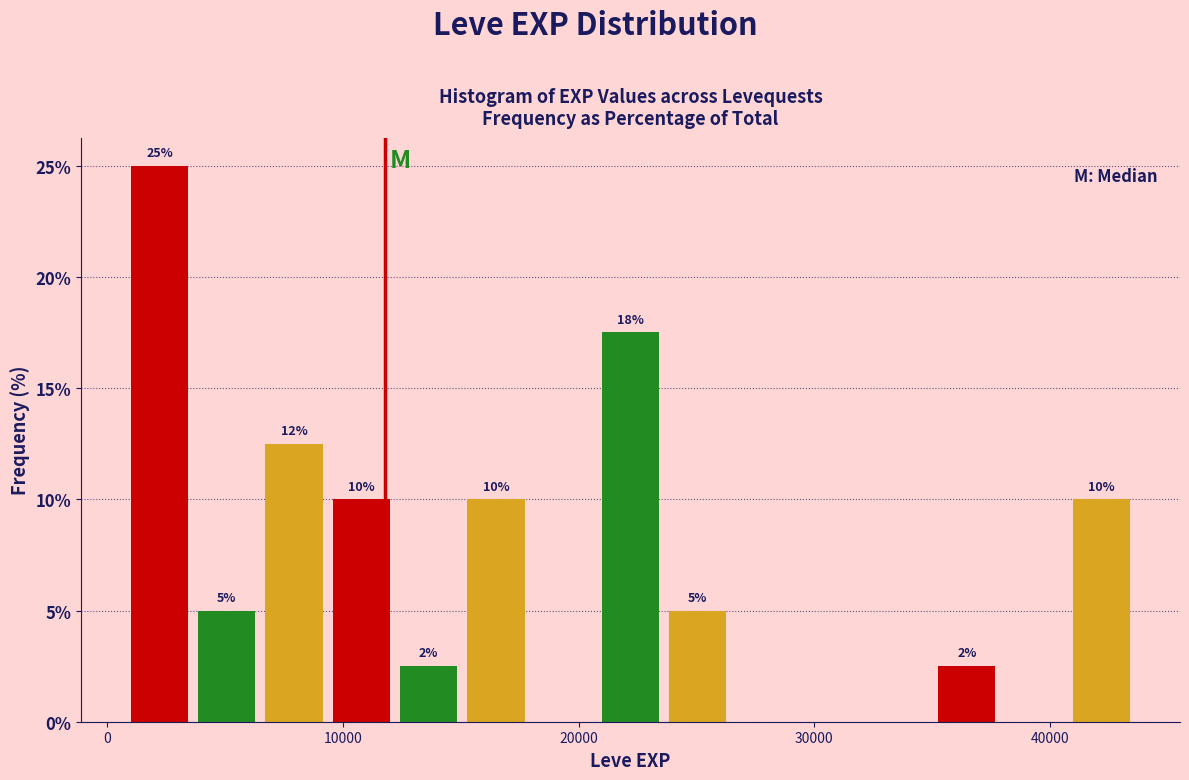

Around what value on the x-axis is the tallest bar? Give the approximate position of its centre, as read against the axis.

2000